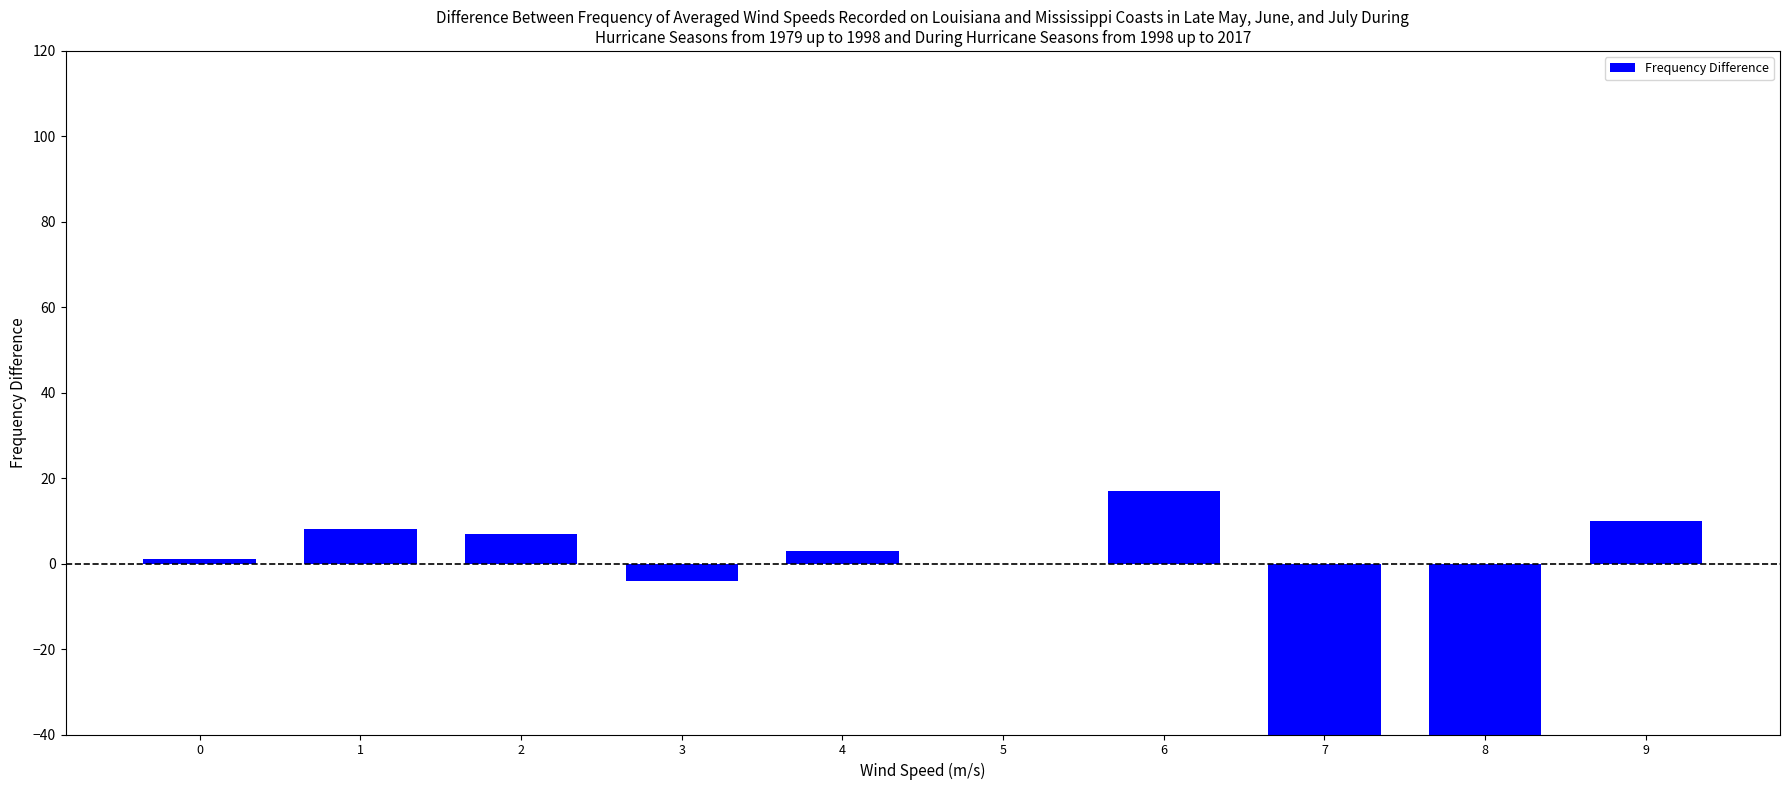

List the labels in order of value, smallest first.

8, 7, 3, 5, 0, 4, 2, 1, 9, 6